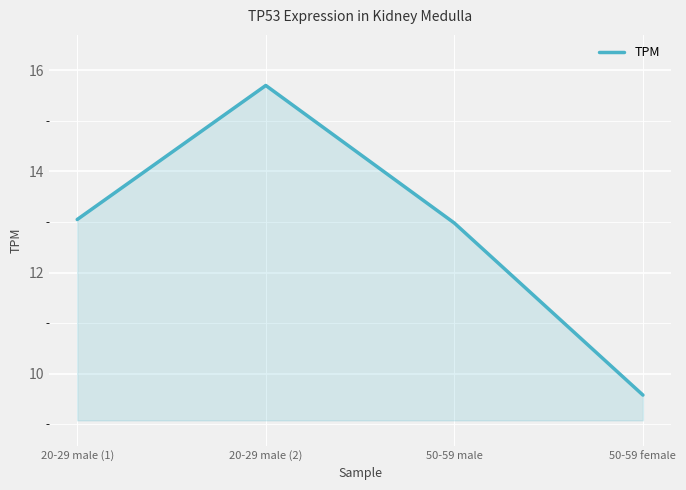

What is the average value?

12.8